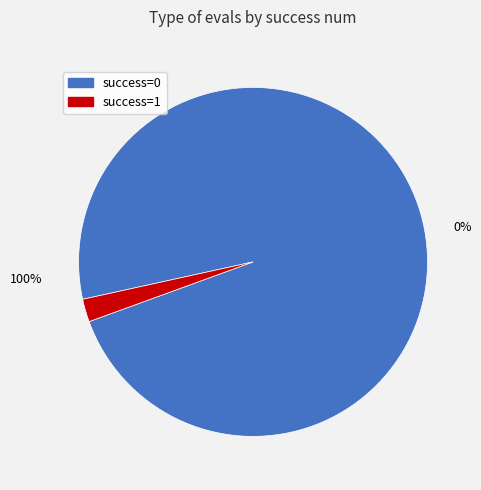

The 0 slice represents 15% of the pie. True or false?

False